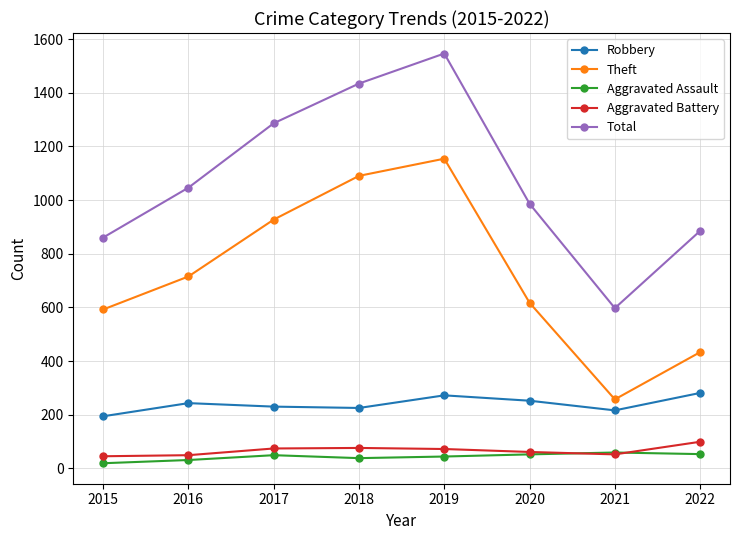

What is the difference between the maximum and minimum values in the Aggravated Assault series?

40